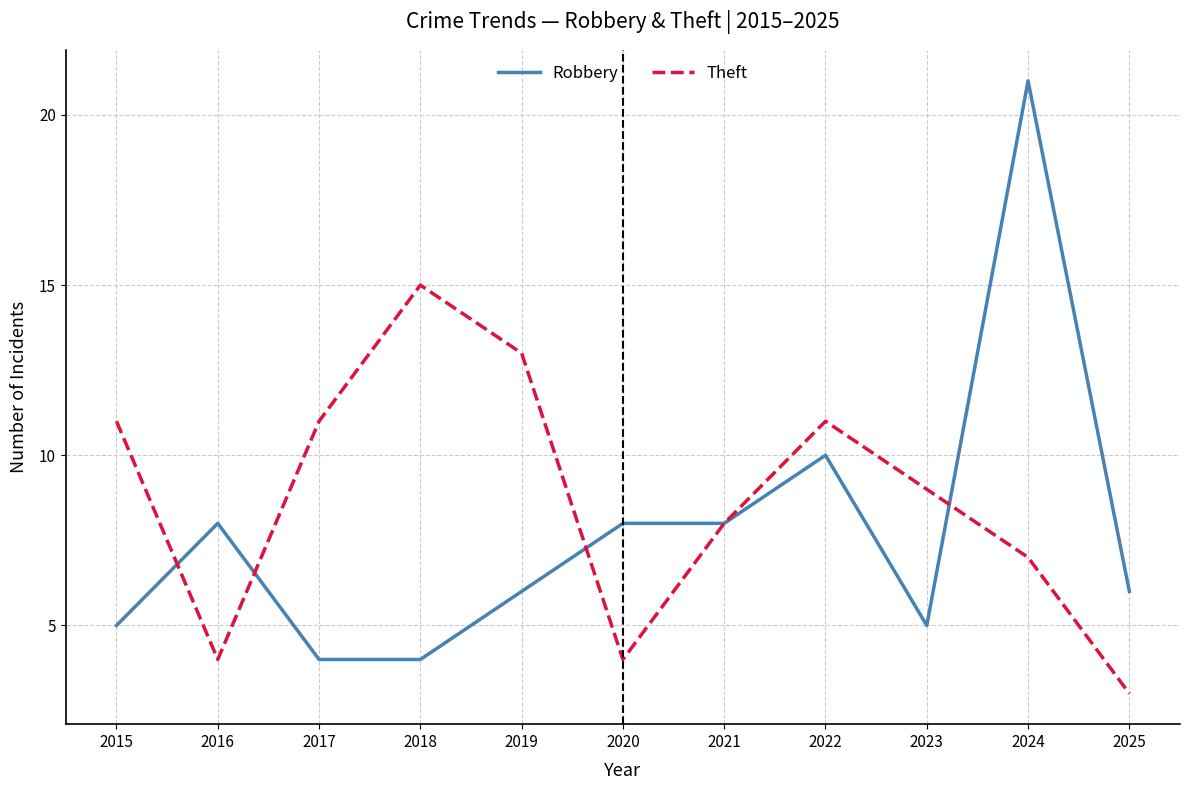

True or false: Theft and Robbery cross at least once.

True